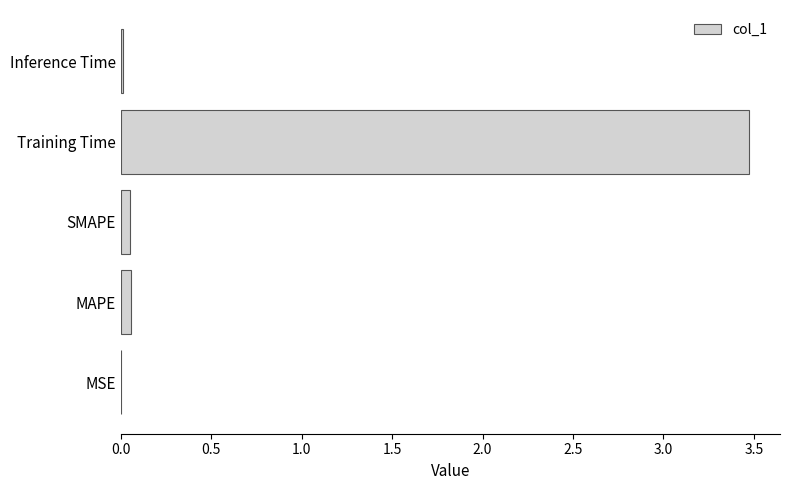

Which label corresponds to the largest value in the chart?

Training Time